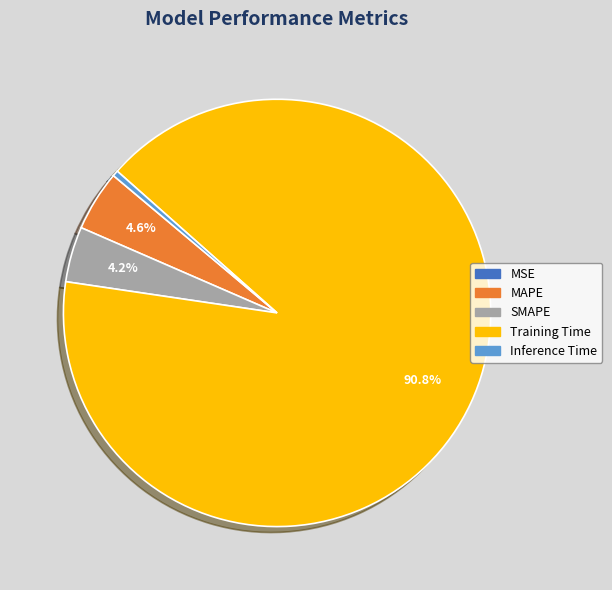

What percentage is the Training Time slice, to the nearest percent?

91%